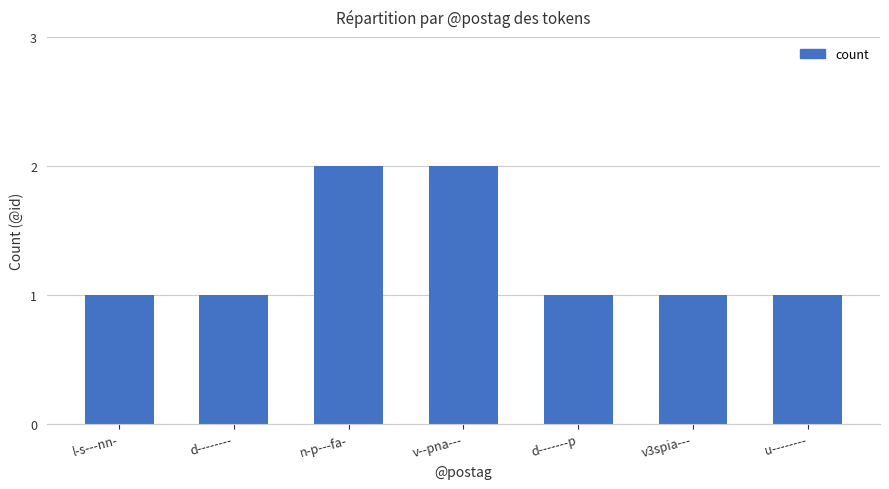

Reading left to right, extract all data points from this chart.

l-s---nn-=1	d--------=1	n-p---fa-=2	v--pna---=2	d-------p=1	v3spia---=1	u--------=1